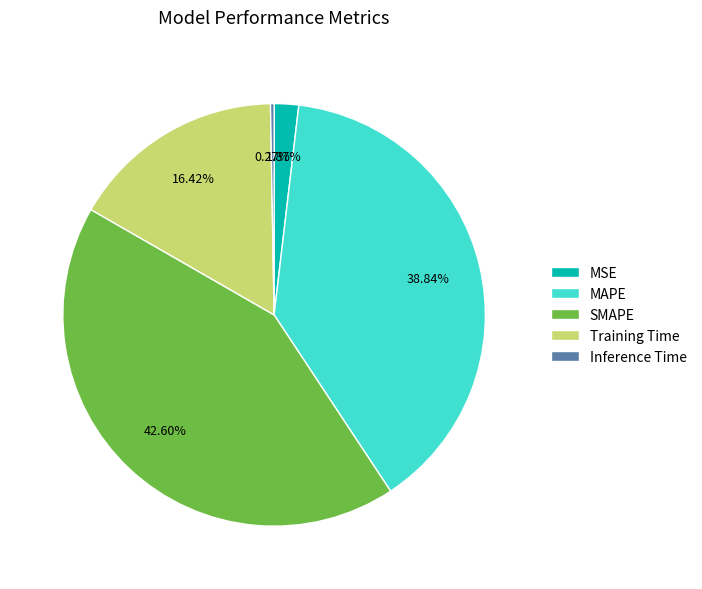

Combined, do Training Time and SMAPE account for over 50%?

Yes